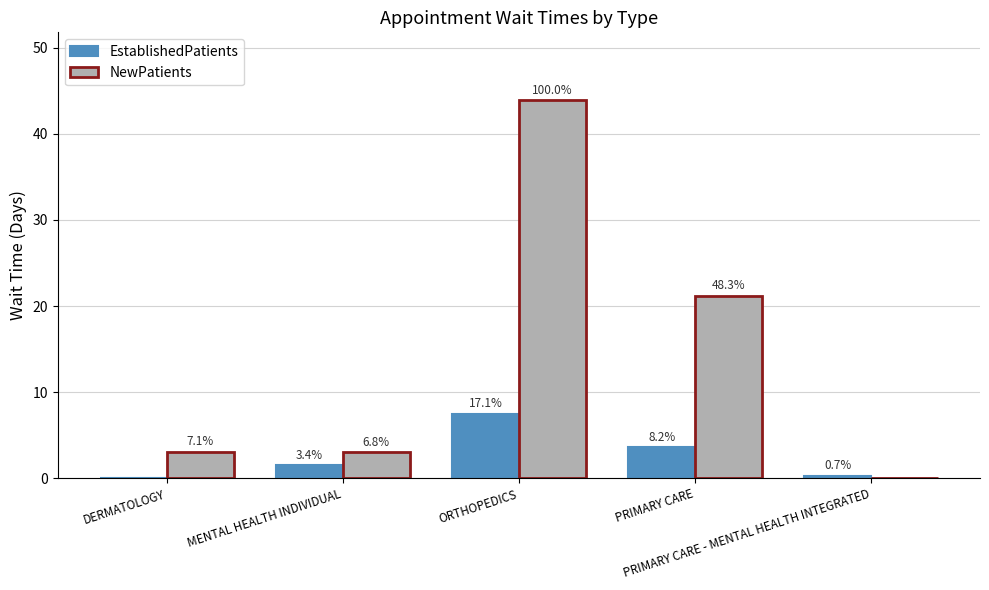

What are all the series names shown in the legend?

EstablishedPatients, NewPatients